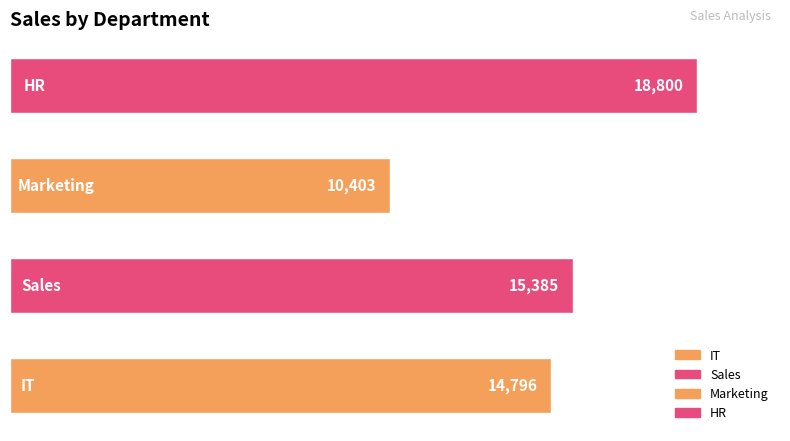

Reading top to bottom, what are all the values shown in this chart?

18800	10403	15385	14796